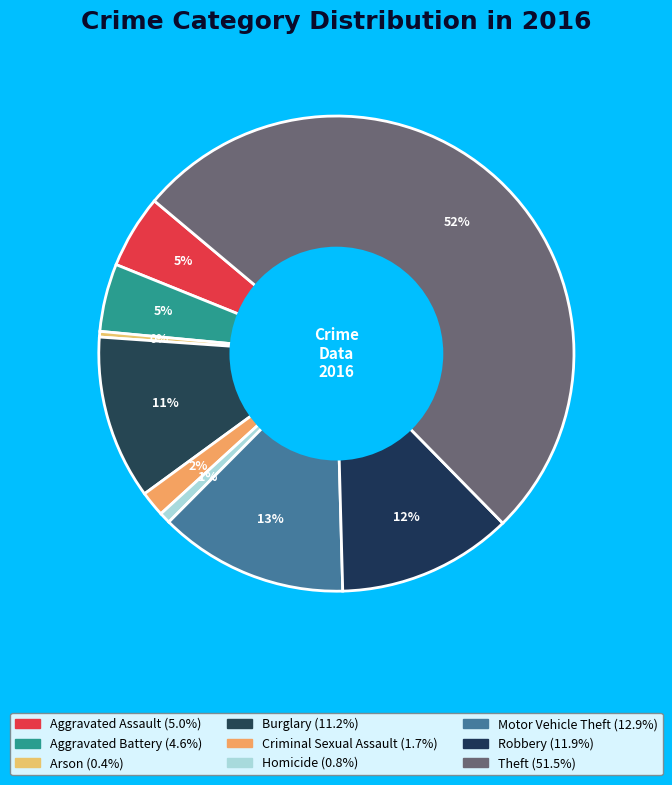

To the nearest percent, what portion does Criminal Sexual Assault represent?

2%